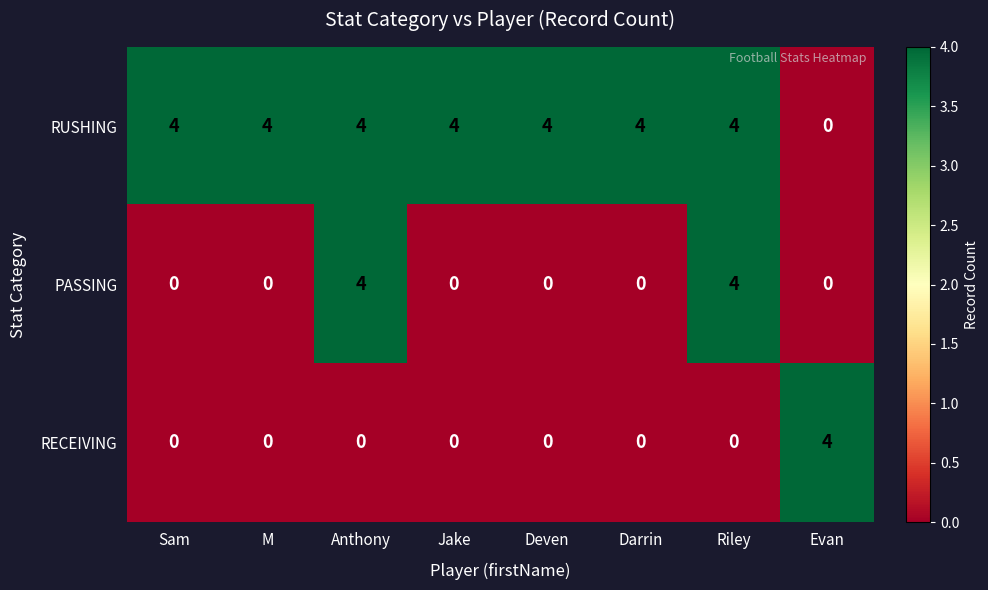

What is the maximum value for PASSING?

4